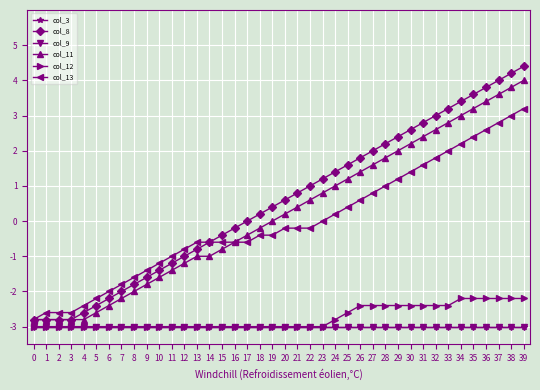

Does the chart have visible grid lines?

Yes